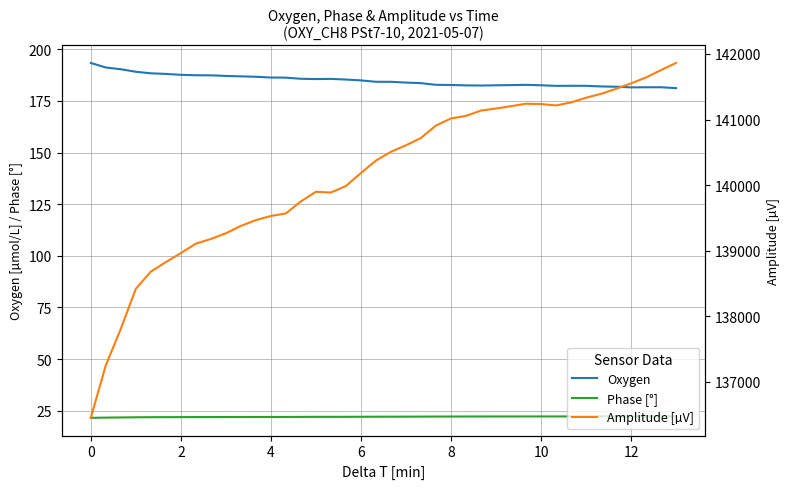

True or false: Amplitude [µV] and Oxygen intersect in this chart.

False